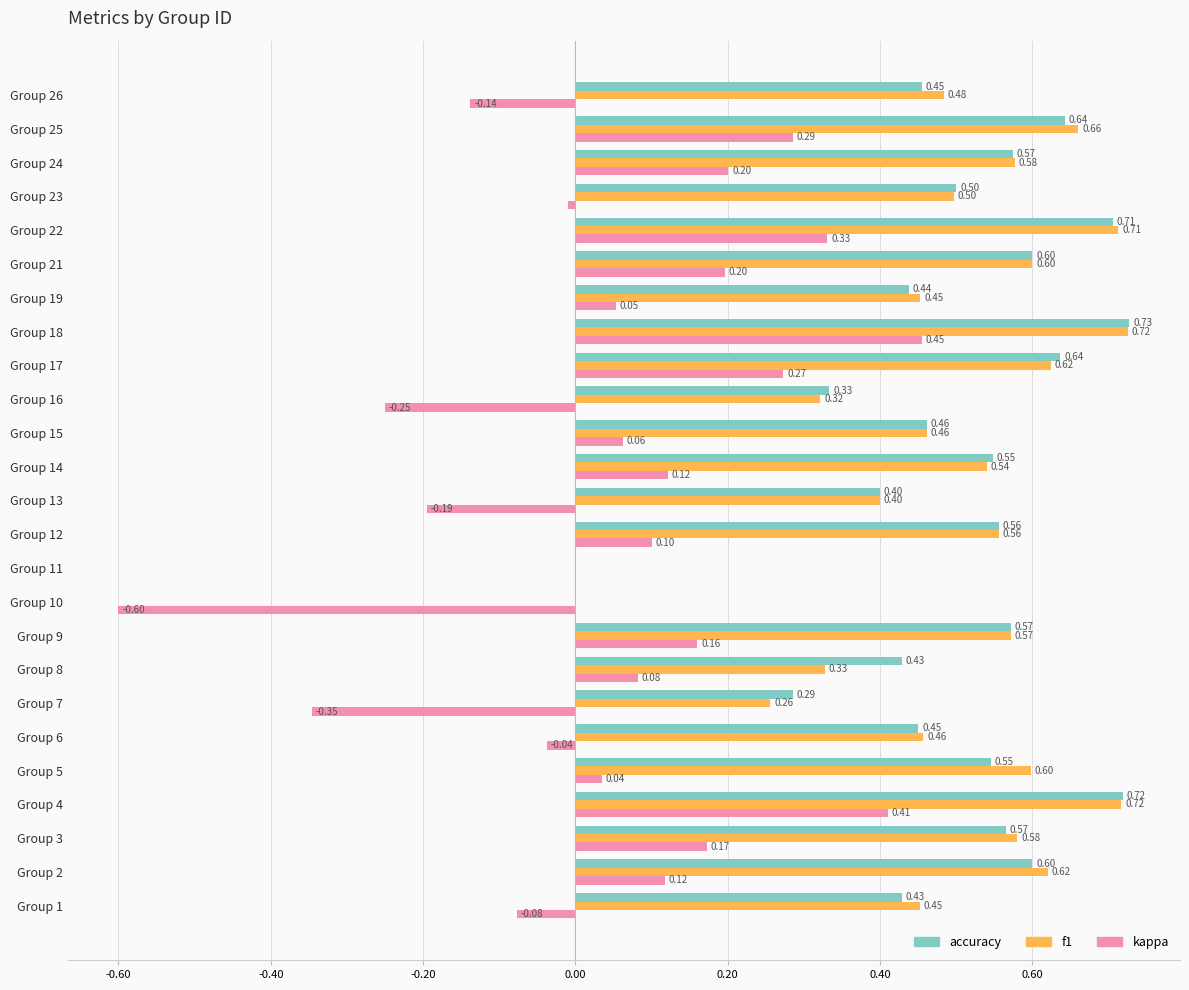

What is the average value of the f1 series?

0.5